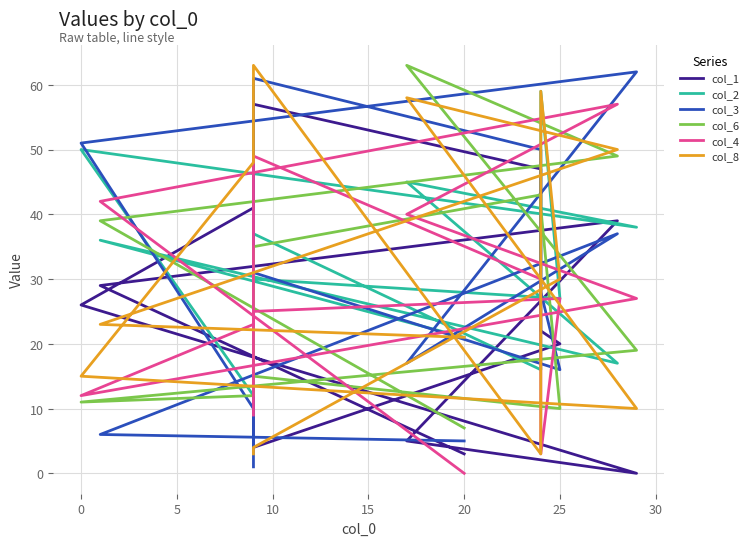

What is the highest value of the col_4 series?

57